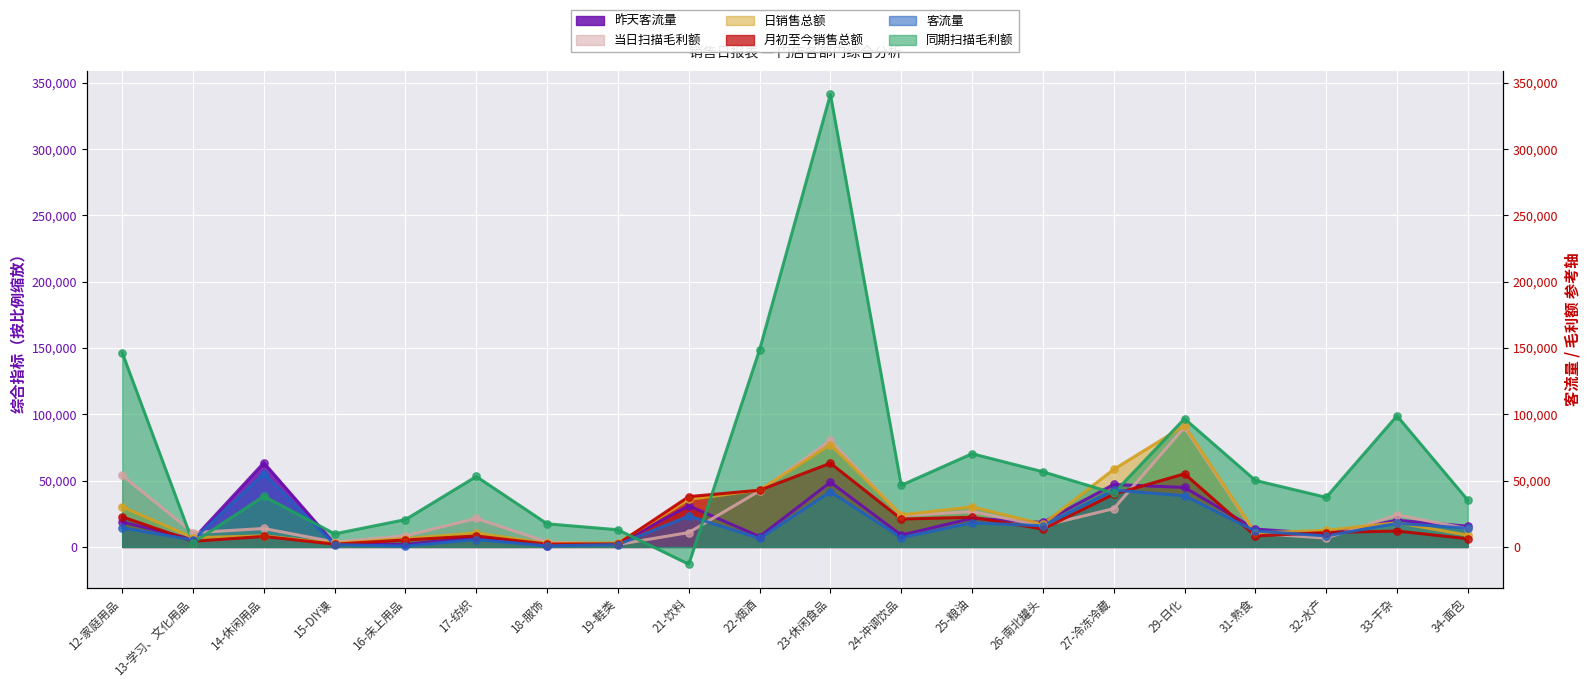

Which series contains the highest Y value?

同期扫描毛利额